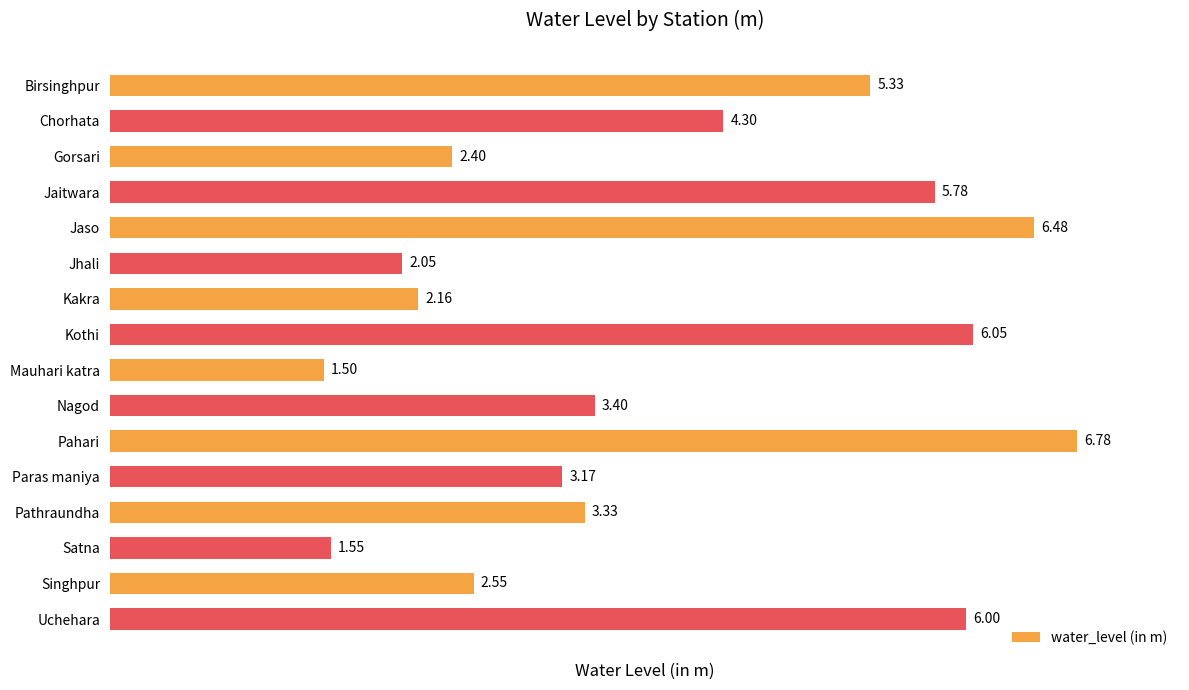

How many data points are less than 3?

6